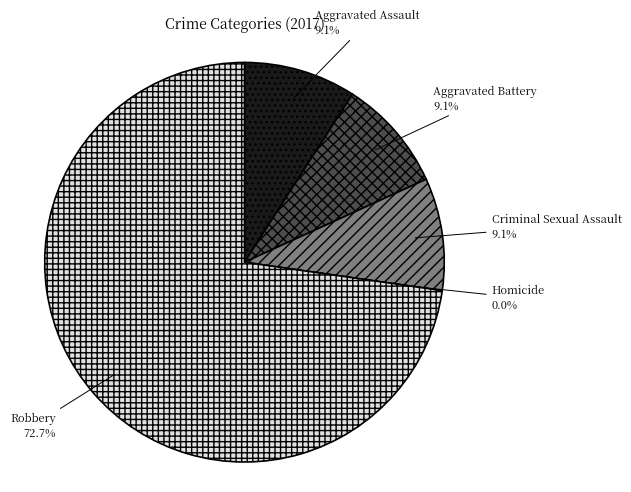

To the nearest percent, what percentage of the pie is Aggravated Battery?

9%